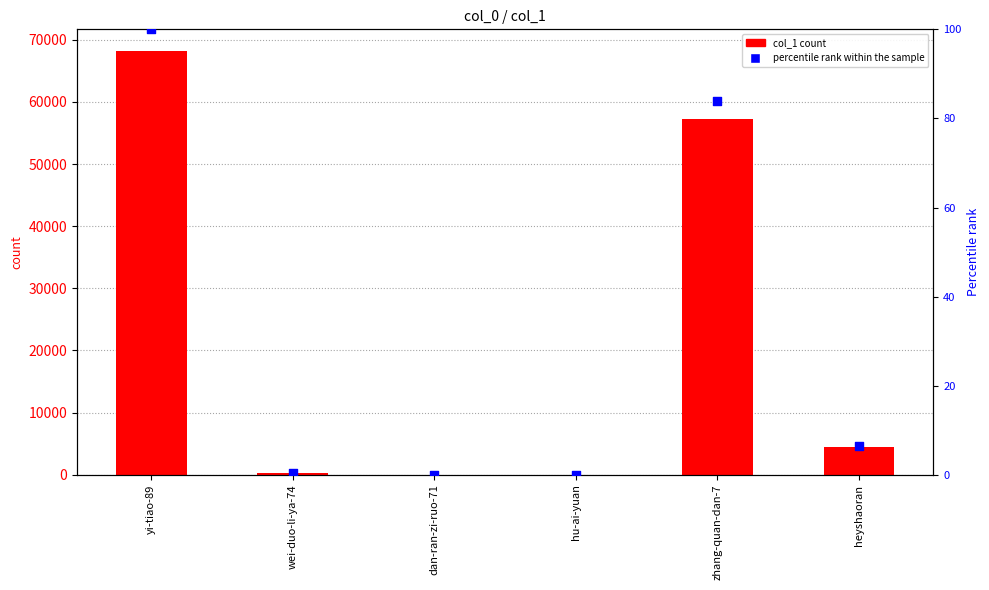

What is the total value across all series at dan-ran-zi-ruo-71?

2.0